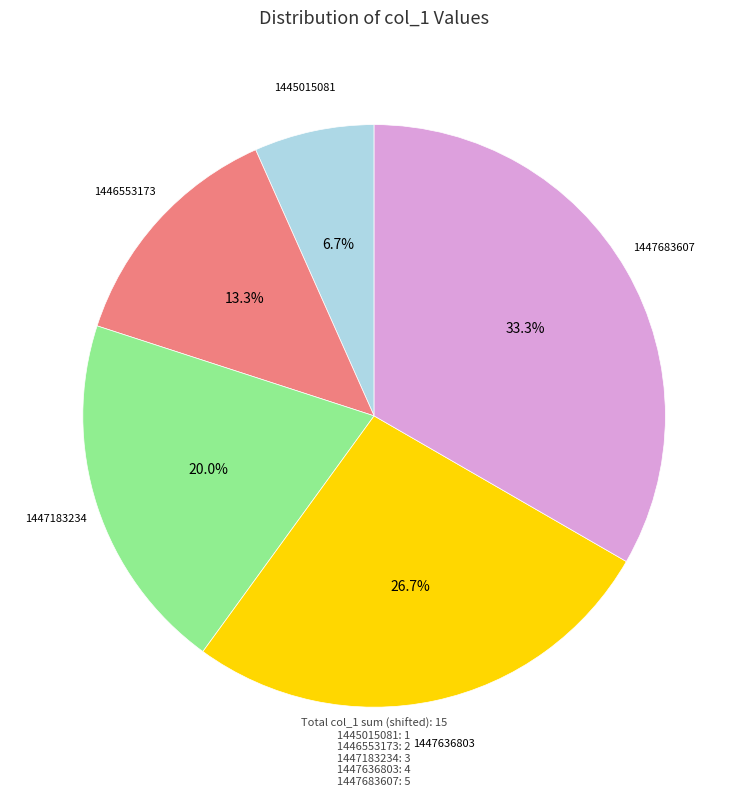

The 1446553173 slice represents 4% of the pie. True or false?

False